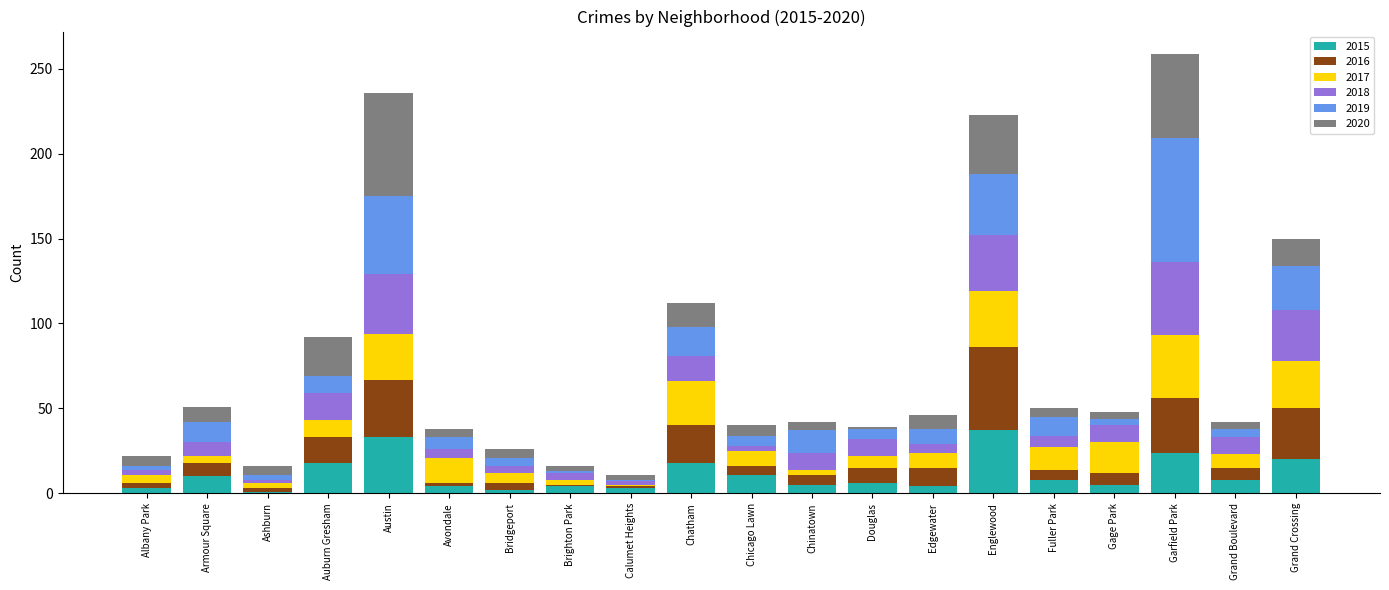

What is the maximum value for 2015?

37